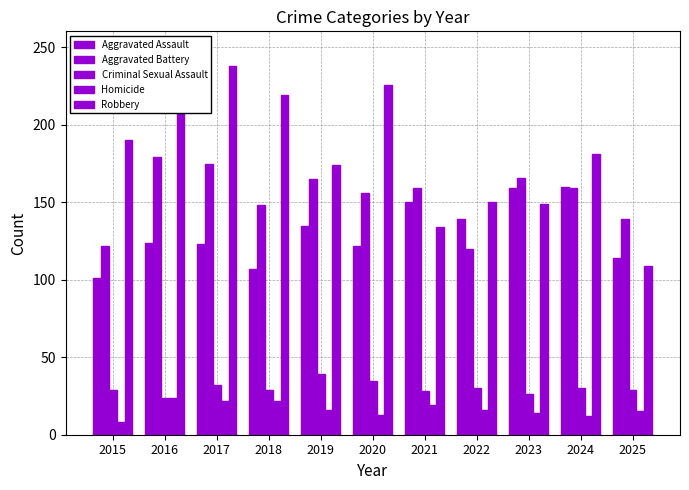

At how many categories does at least one series exceed 73?

11